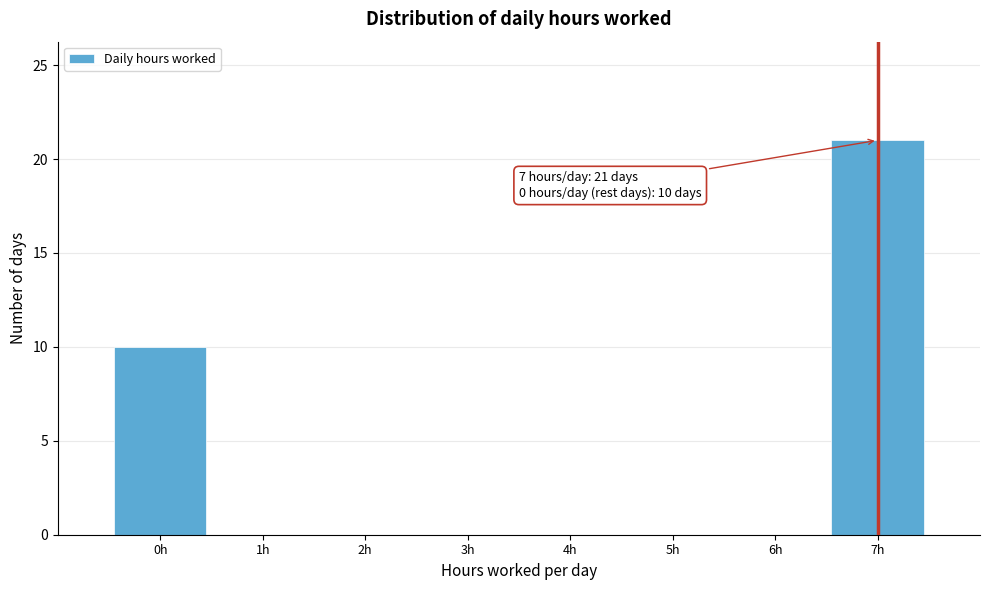

Reading left to right, list all the values displayed in this chart.

0h=10	1h=0	2h=0	3h=0	4h=0	5h=0	6h=0	7h=21